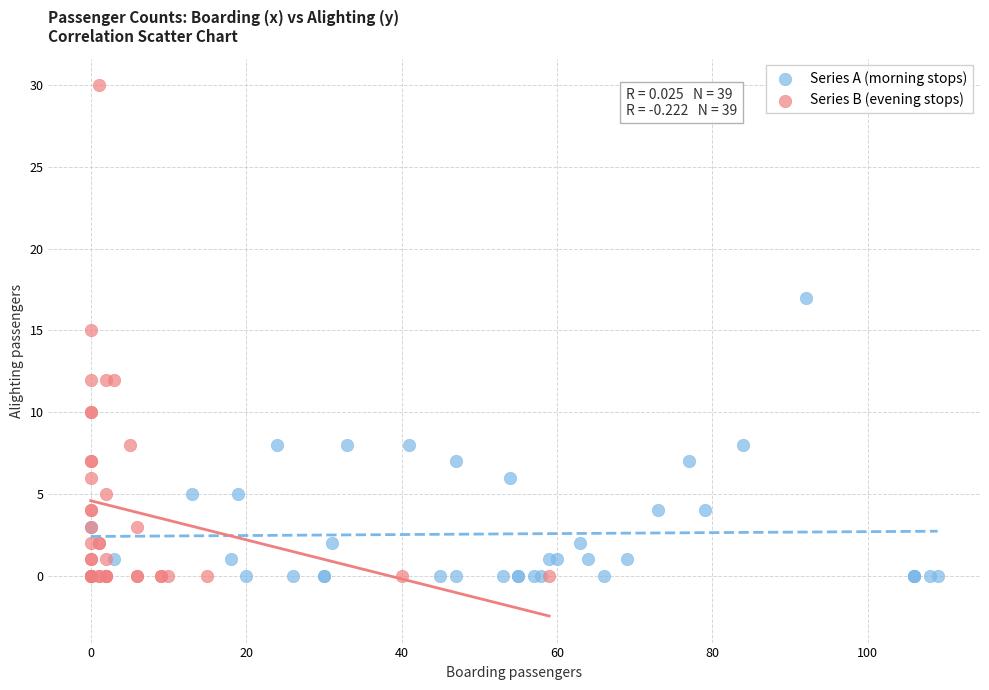

Which series has the largest Y range (max minus min)?

Series B (evening stops)